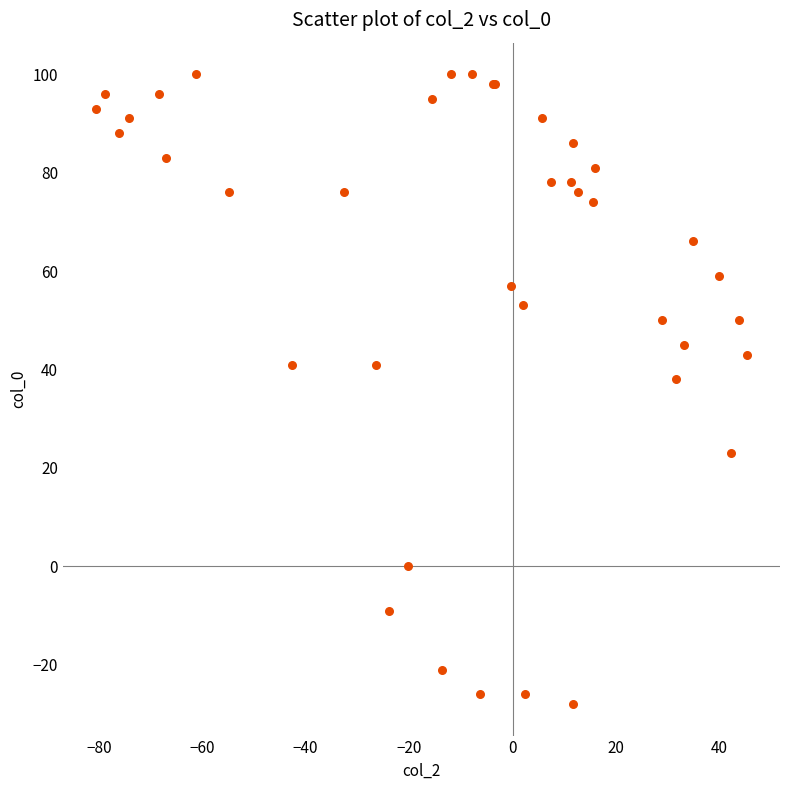

What Y value in the scatter plot is closest to 36?

38